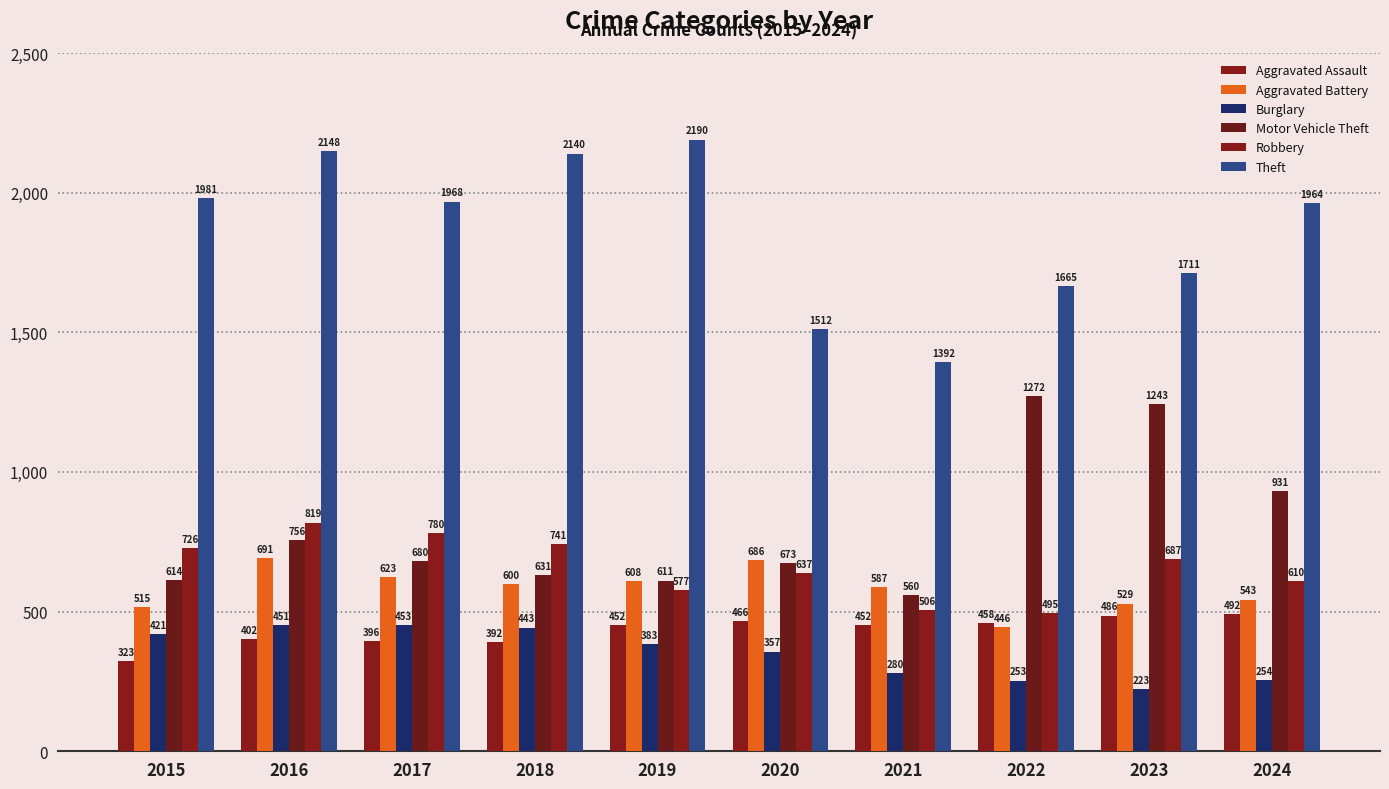

How many distinct data groups are displayed?

6